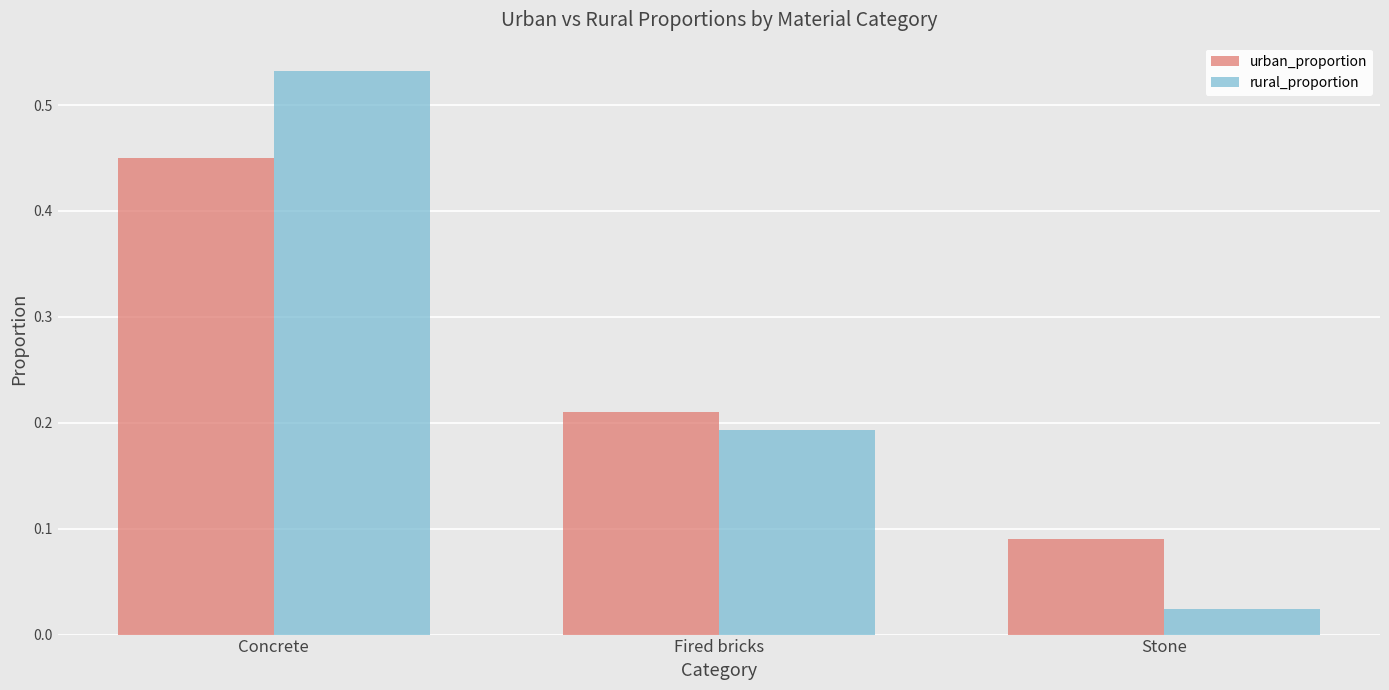

What is the sum of all rural_proportion values?

0.8